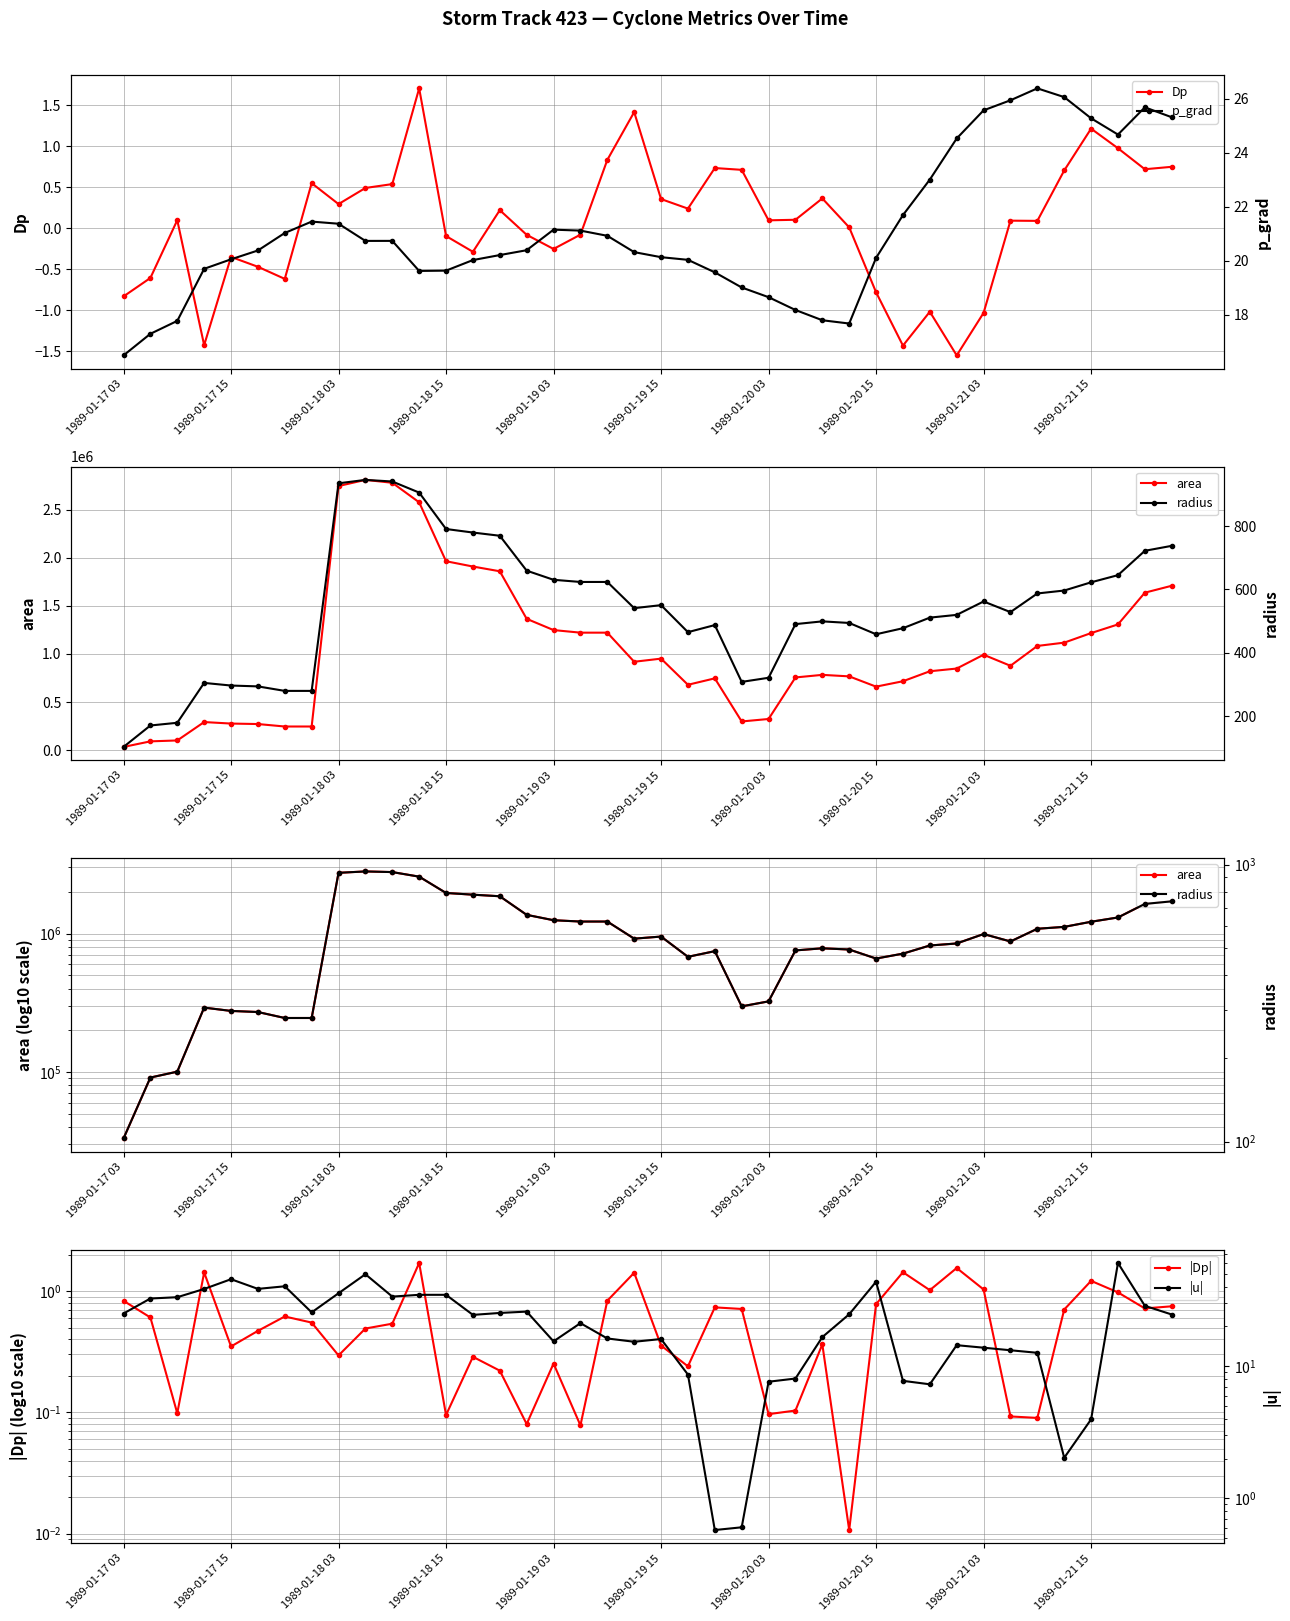

What is the value of the p_grad point at the 16th from the left?

20.4